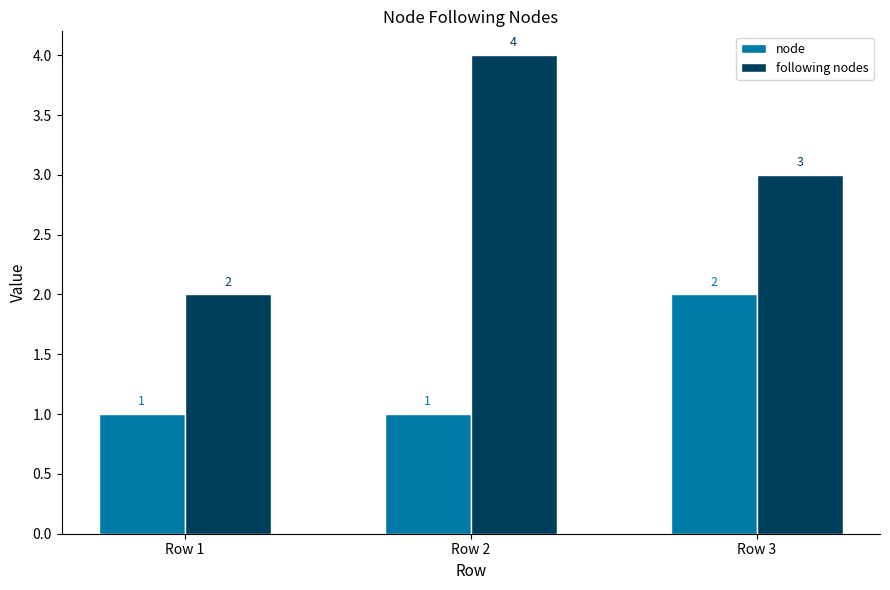

What are all the series names shown in the legend?

node, following nodes